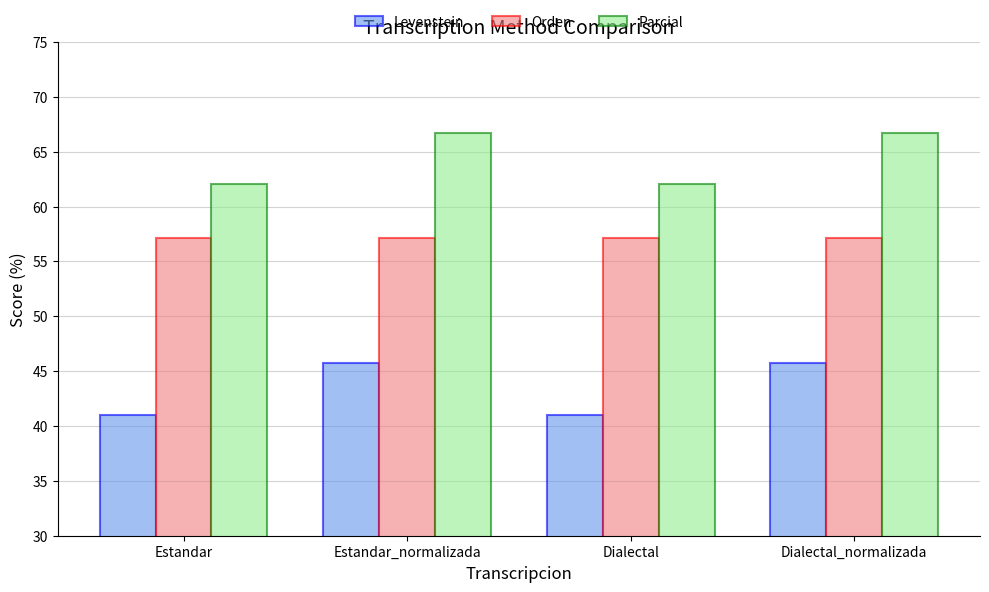

The Levenstein series shows 41.0 at Dialectal. True or false?

True